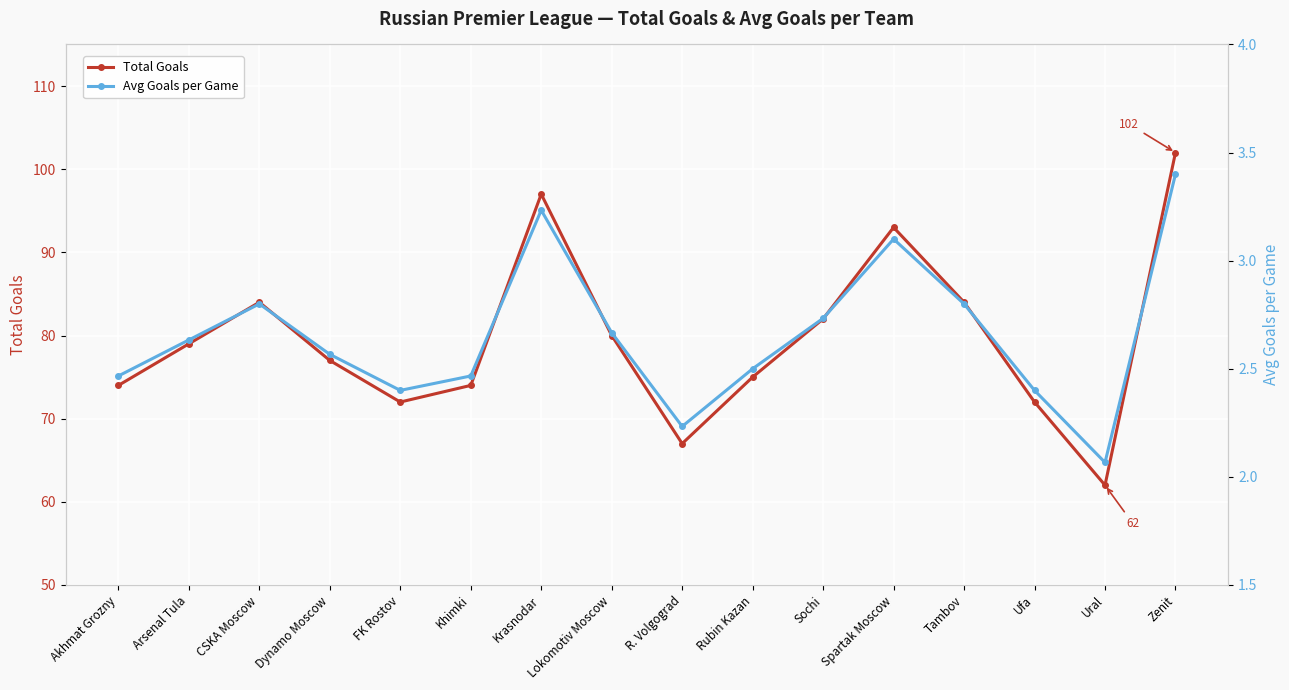

How many interior local valleys does the Avg Goals per Game series have?

3